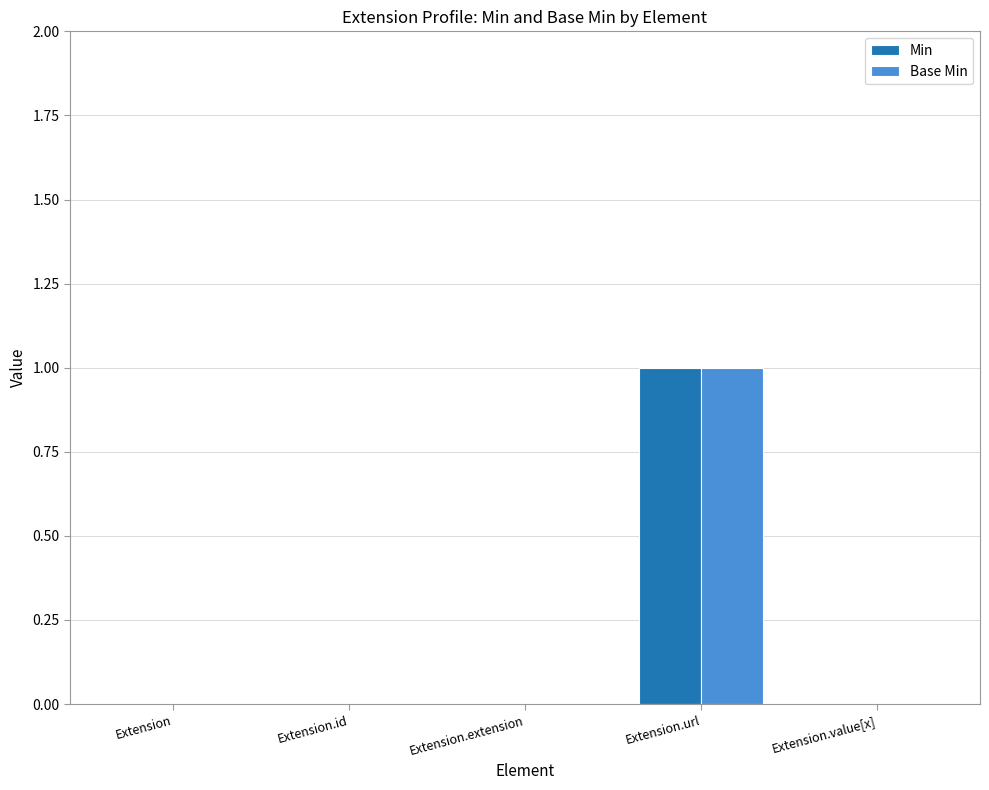

The Min series shows 0 at Extension.url. True or false?

False